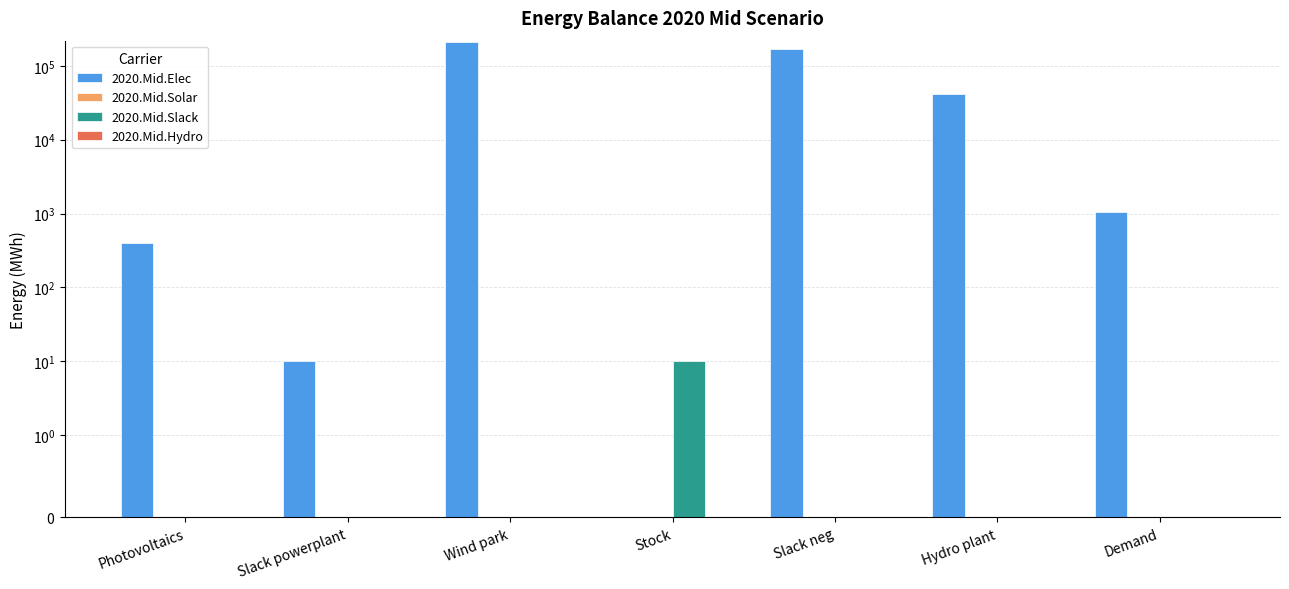

What is the total value across all series at Hydro plant?

41090.9